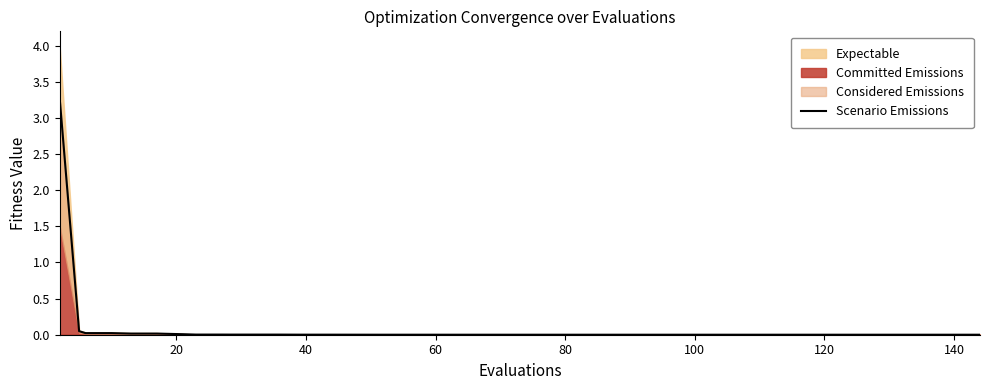

How many lines are shown in the chart?

1